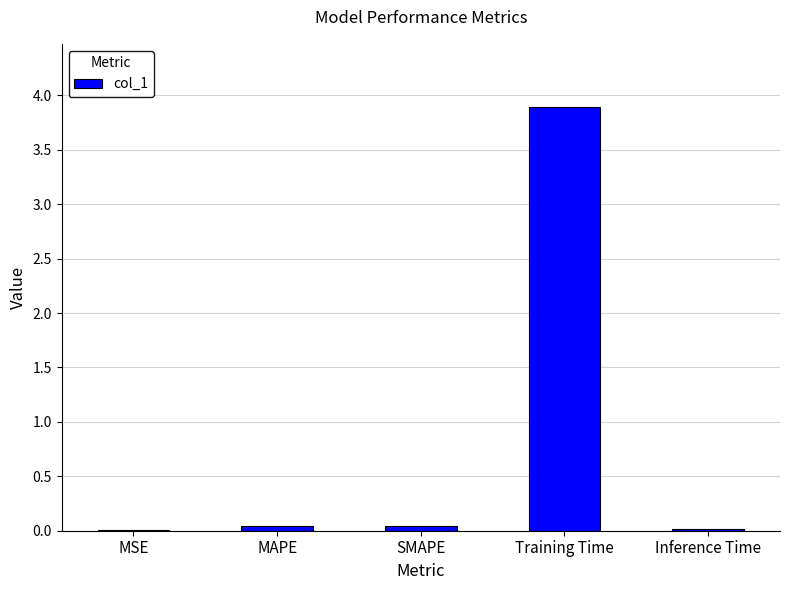

Which has a higher value, Training Time or Inference Time?

Training Time